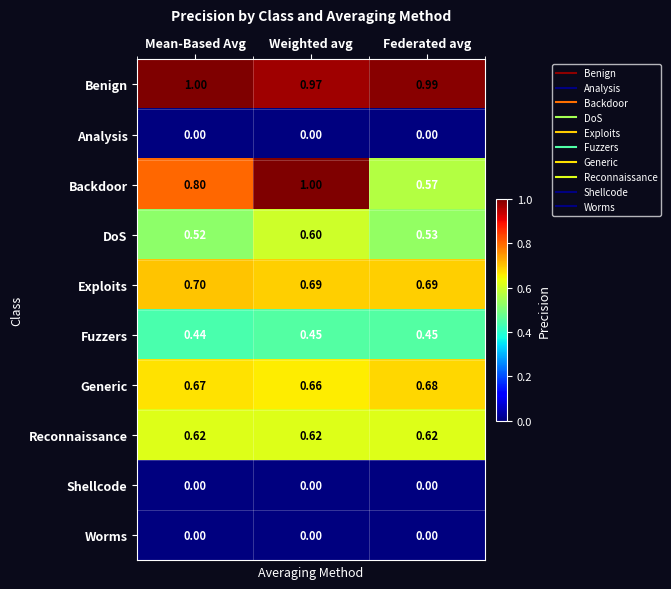

How many distinct data groups are displayed?

10